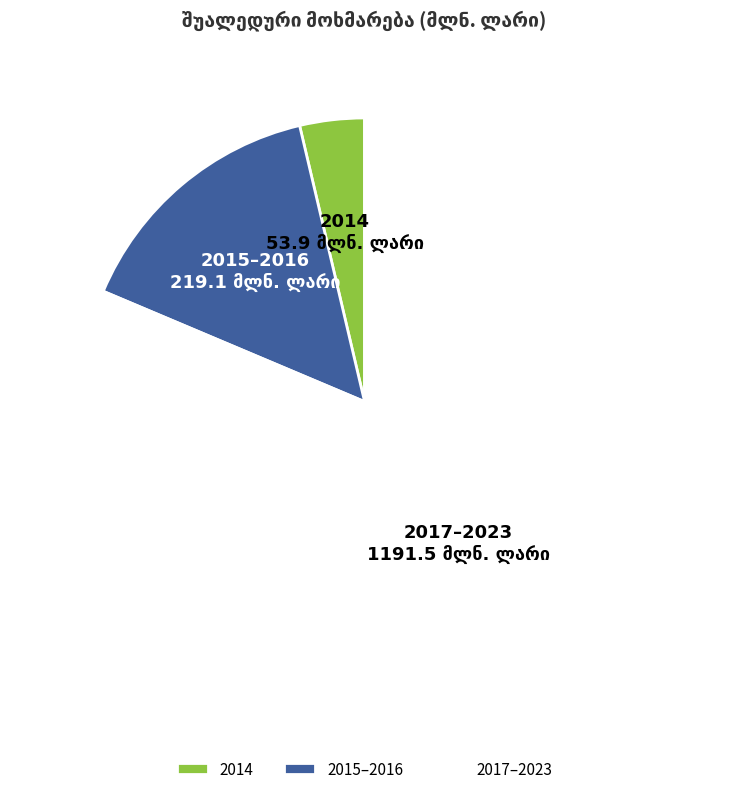

Rank the categories by value from lowest to highest.

2014, 2015–2016, 2017–2023